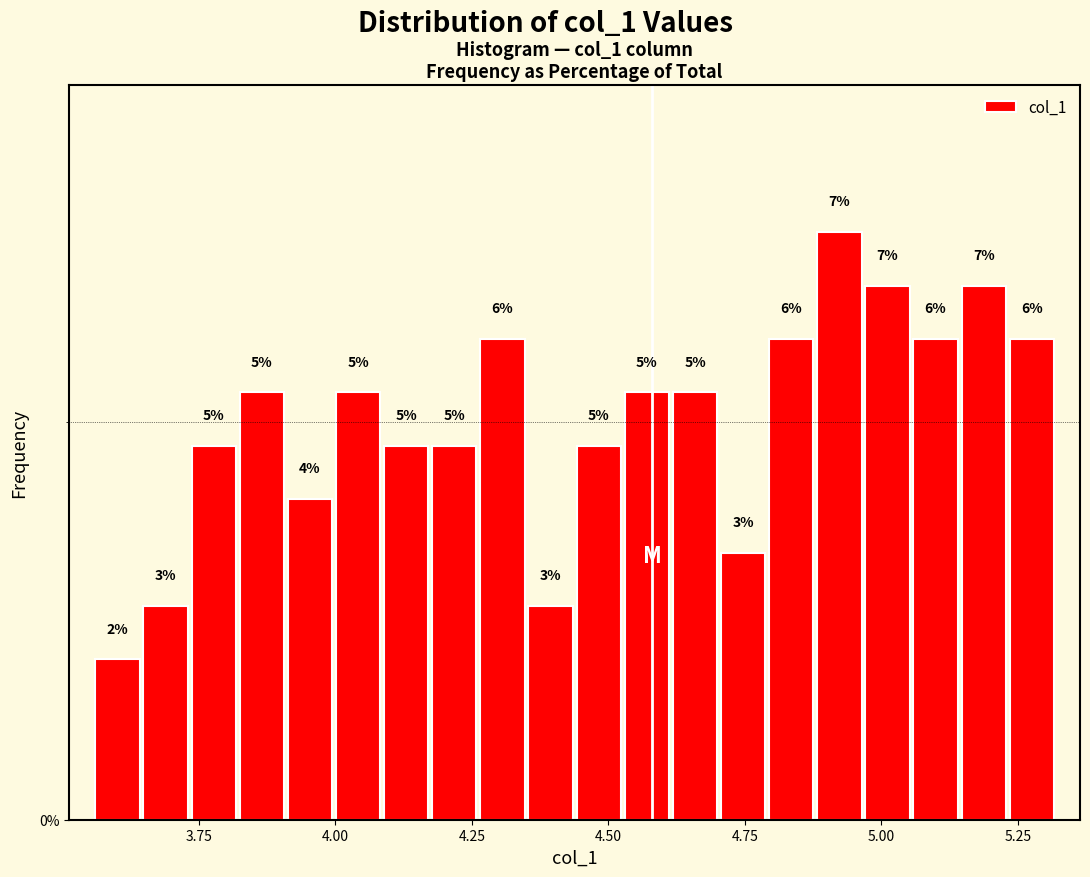

Read against the x-axis, roughly where is the centre of the tallest bar?

4.90